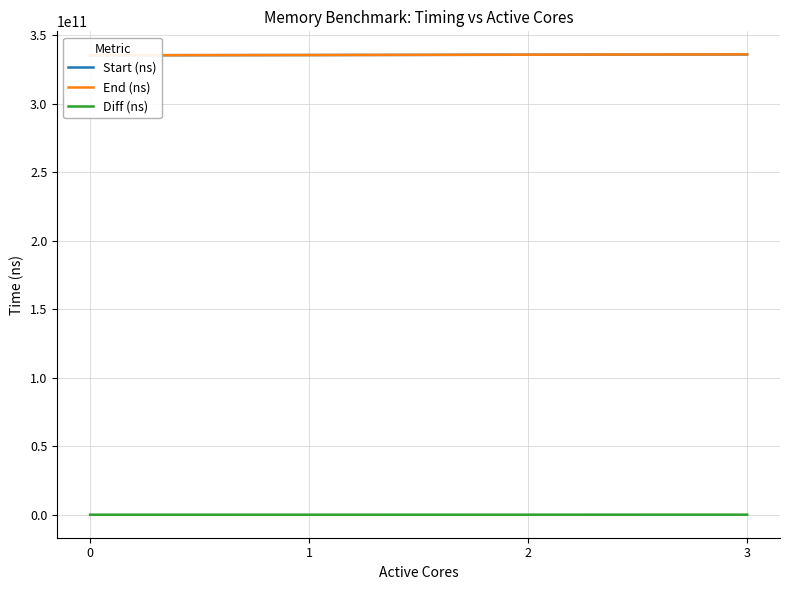

How many data points in Diff (ns) are less than 33042612?

2